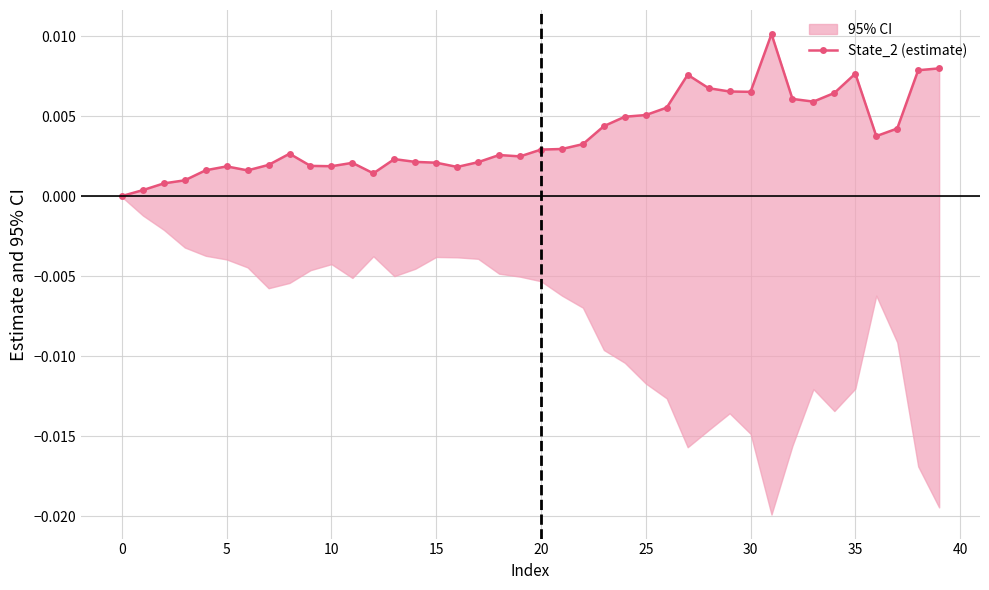

The chart shows a value of 0.0 at 18. True or false?

True